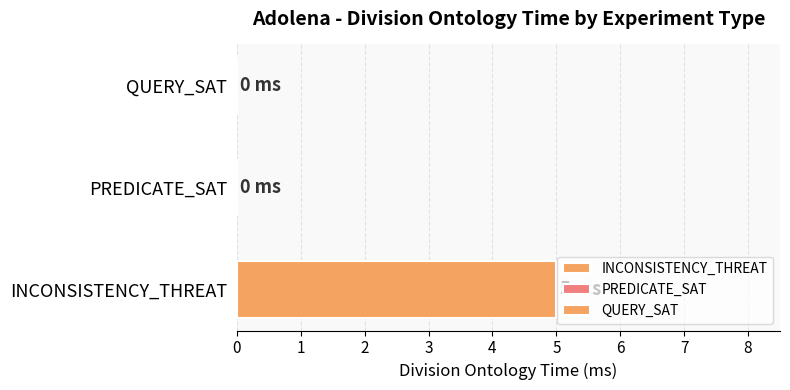

Reading left to right, extract all data points from this chart.

INCONSISTENCY_THREAT=5	PREDICATE_SAT=0	QUERY_SAT=0